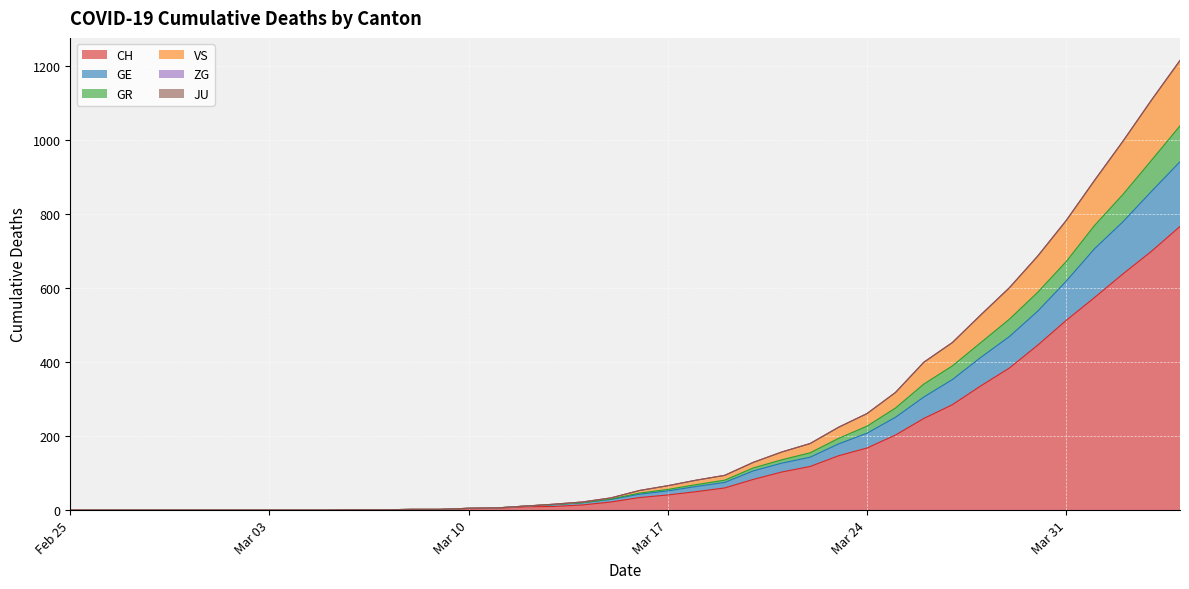

True or false: GR has a value of 0 at 2020-03-02.

True